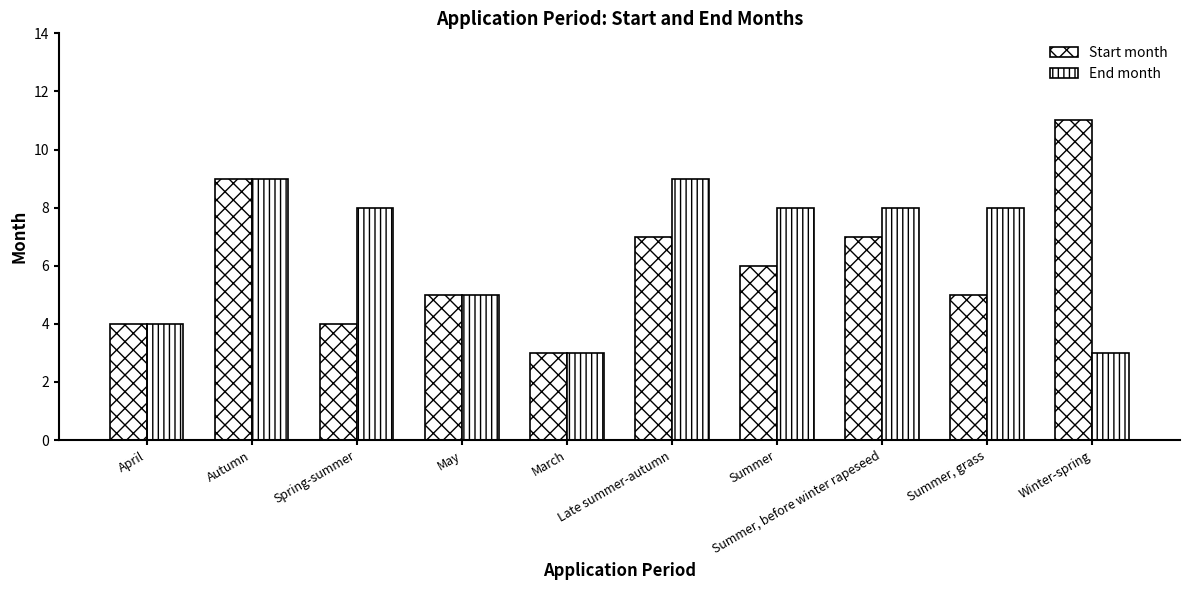

Reading left to right, extract all data points from this chart.

Start month: April=4	Autumn=9	Spring-summer=4	May=5	March=3	Late summer-autumn=7	Summer=6	Summer, before winter rapeseed=7	Summer, grass=5	Winter-spring=11
End month: April=4	Autumn=9	Spring-summer=8	May=5	March=3	Late summer-autumn=9	Summer=8	Summer, before winter rapeseed=8	Summer, grass=8	Winter-spring=3